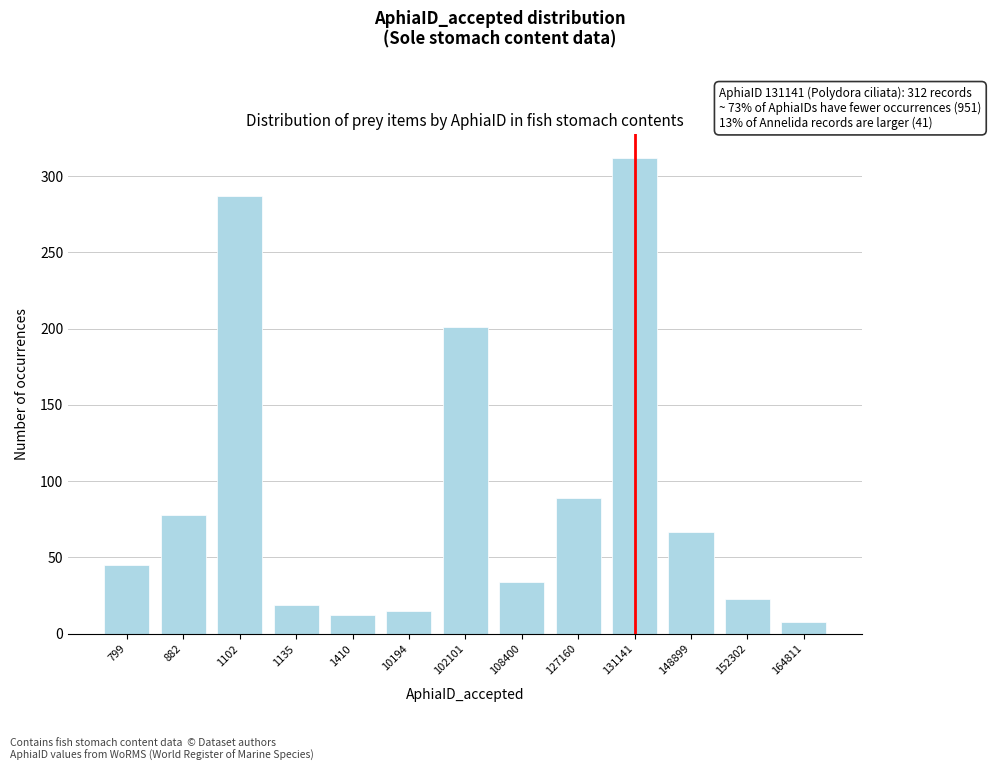

Reading left to right, transcribe all the data shown in this chart.

45	78	287	19	12	15	201	34	89	312	67	23	8